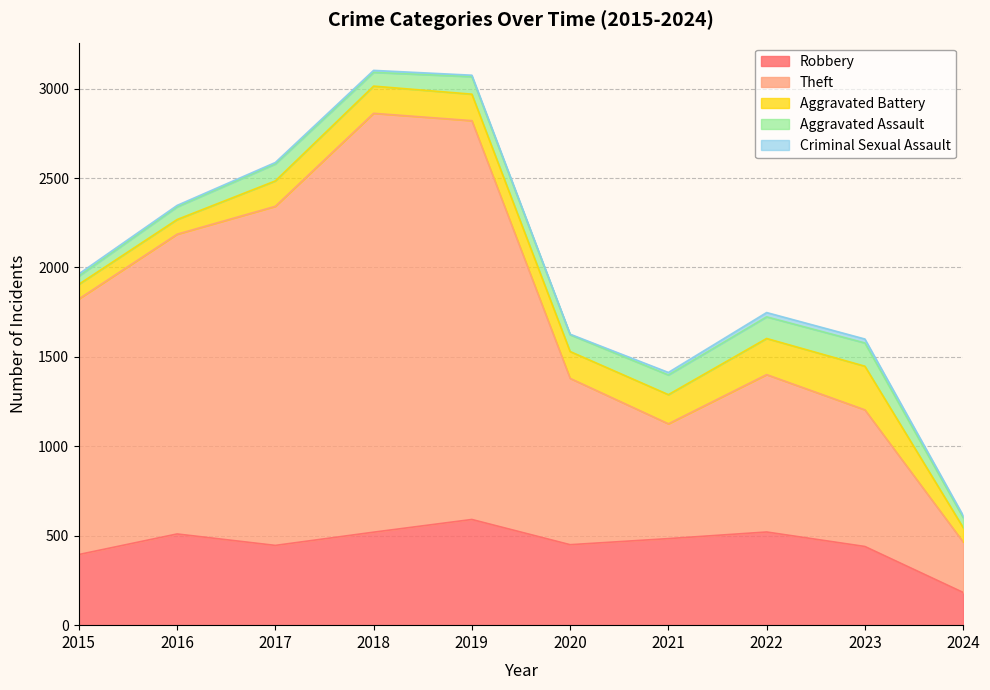

The value of Theft at 2020 is 204. True or false?

False